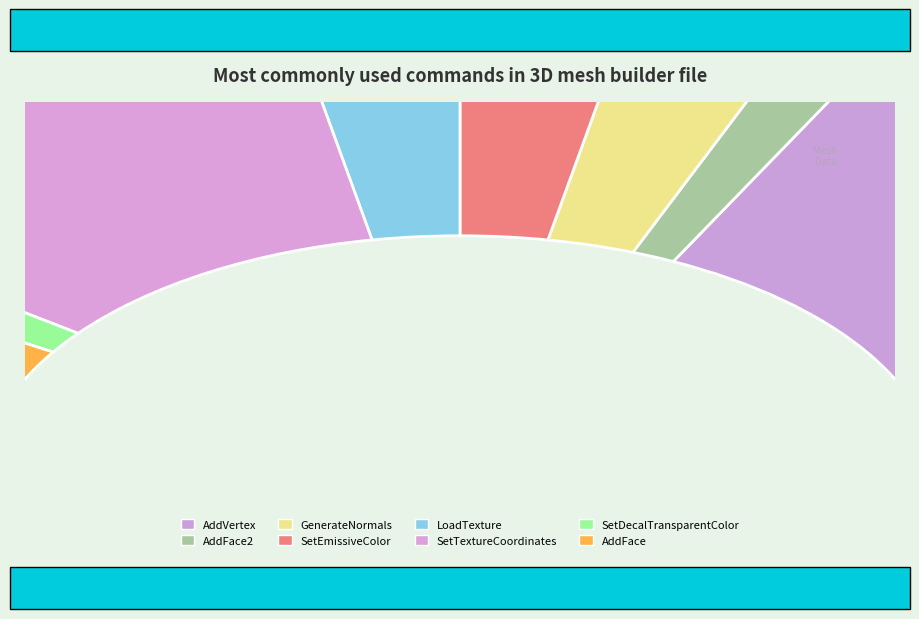

Combined, do LoadTexture and SetEmissiveColor account for over 50%?

No